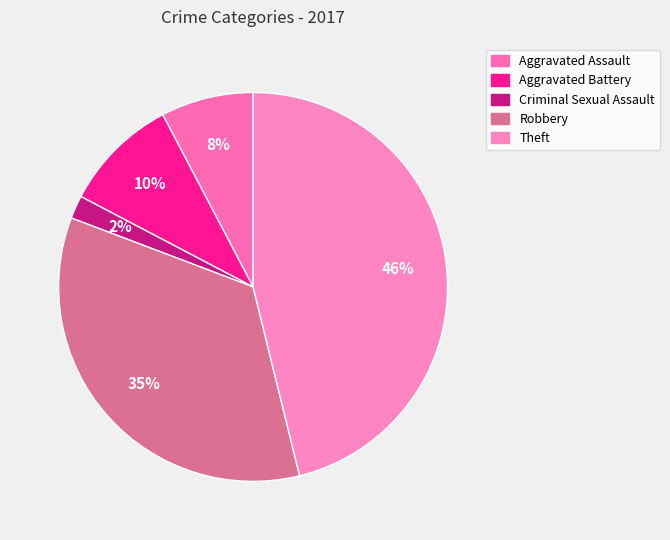

Which category has the smallest portion of the pie?

Criminal Sexual Assault